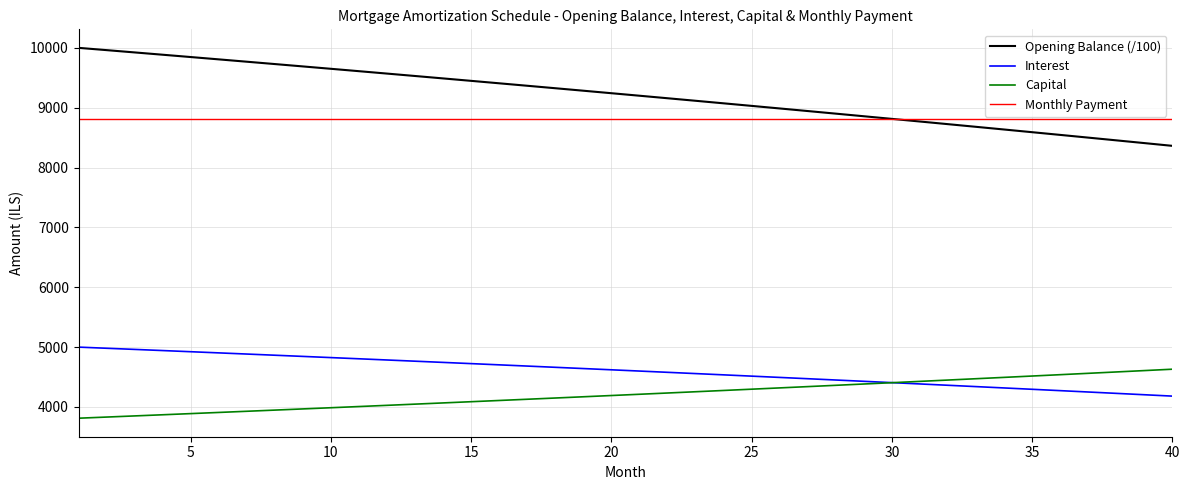

Does the chart have visible grid lines?

Yes